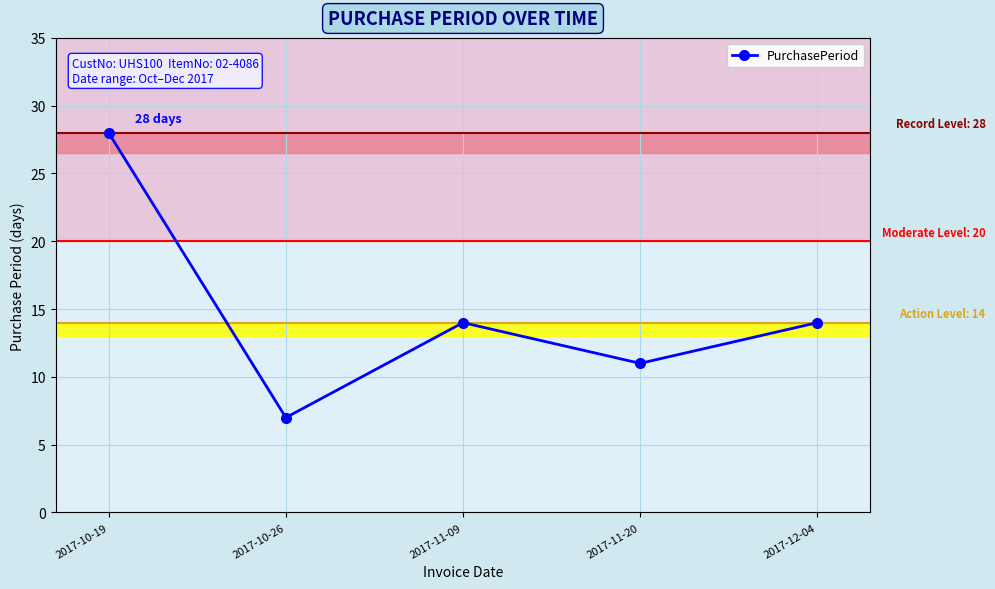

At which category does the chart reach its peak across all series?

2017-10-19